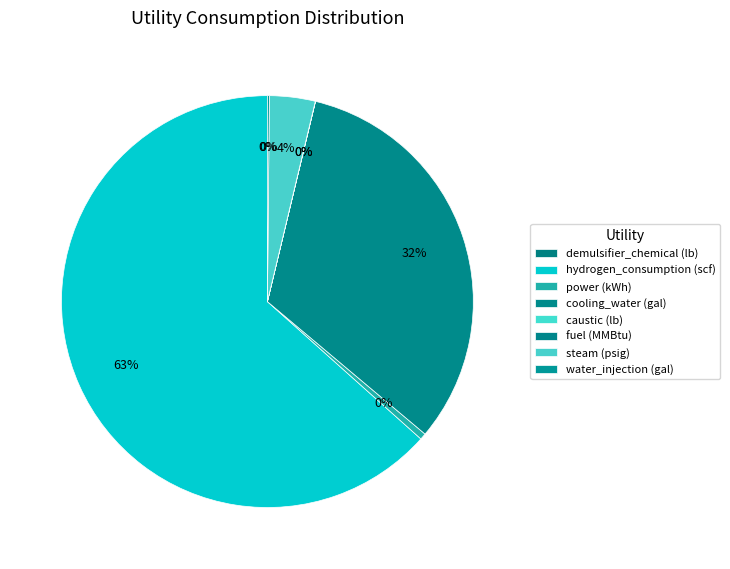

Combined, what portion of the pie is cooling_water (gal) and hydrogen_consumption (scf)?

95.8%